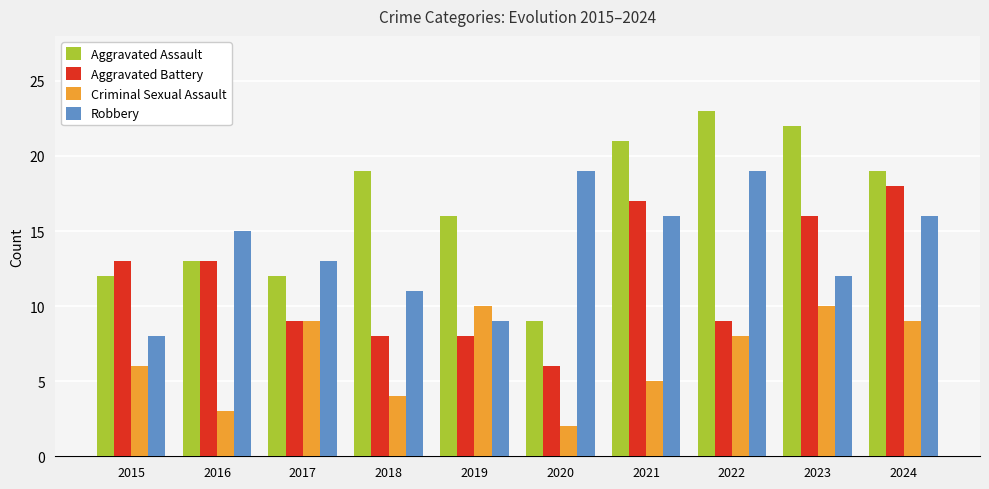

What is the total value across all series at 2024?

62